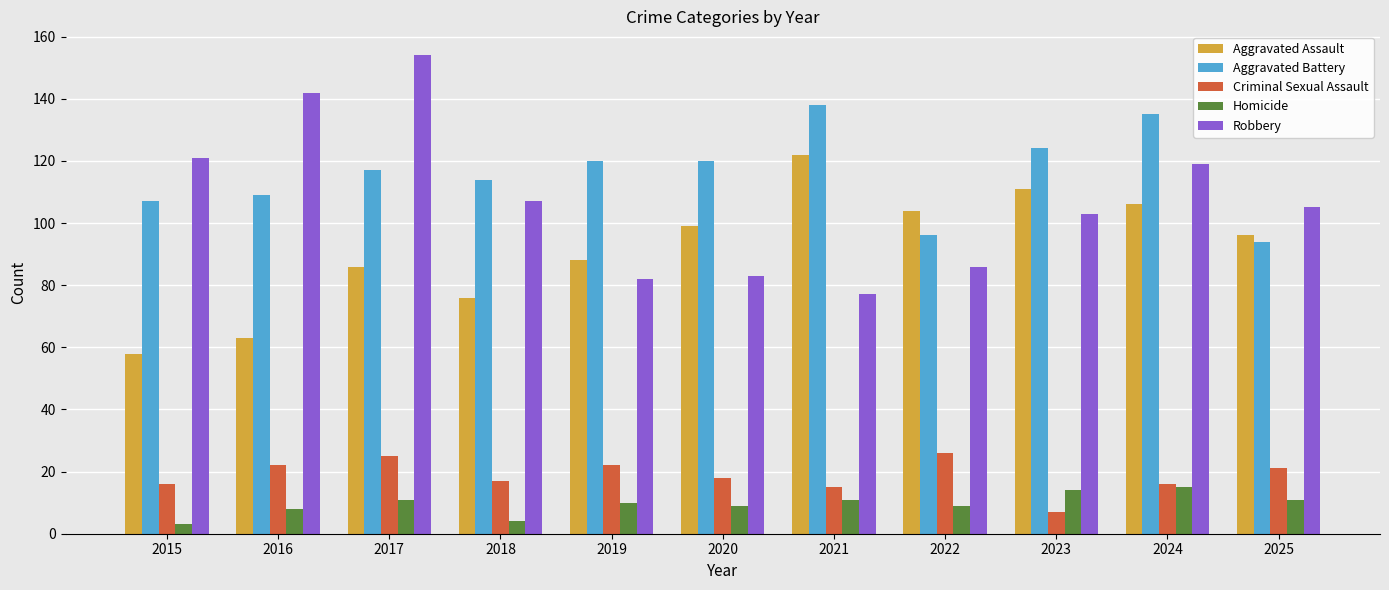

Rank the series at 2015 from lowest to highest value.

Homicide, Criminal Sexual Assault, Aggravated Assault, Aggravated Battery, Robbery